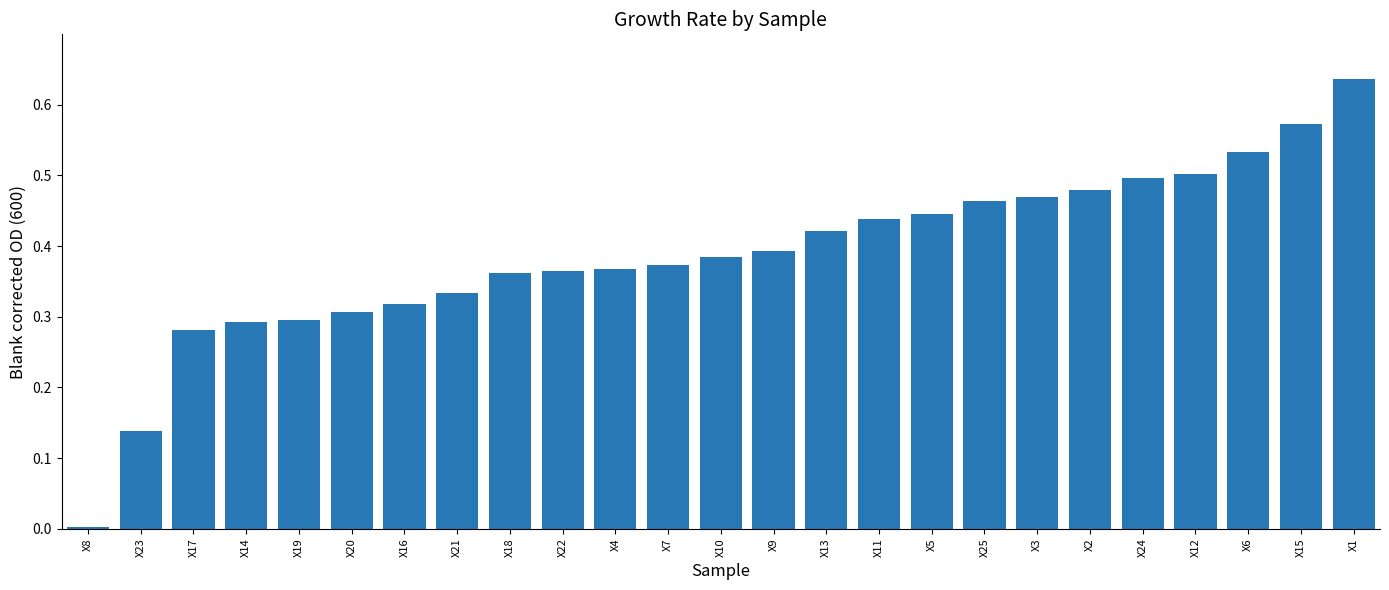

Which category has the highest value across all series?

X1